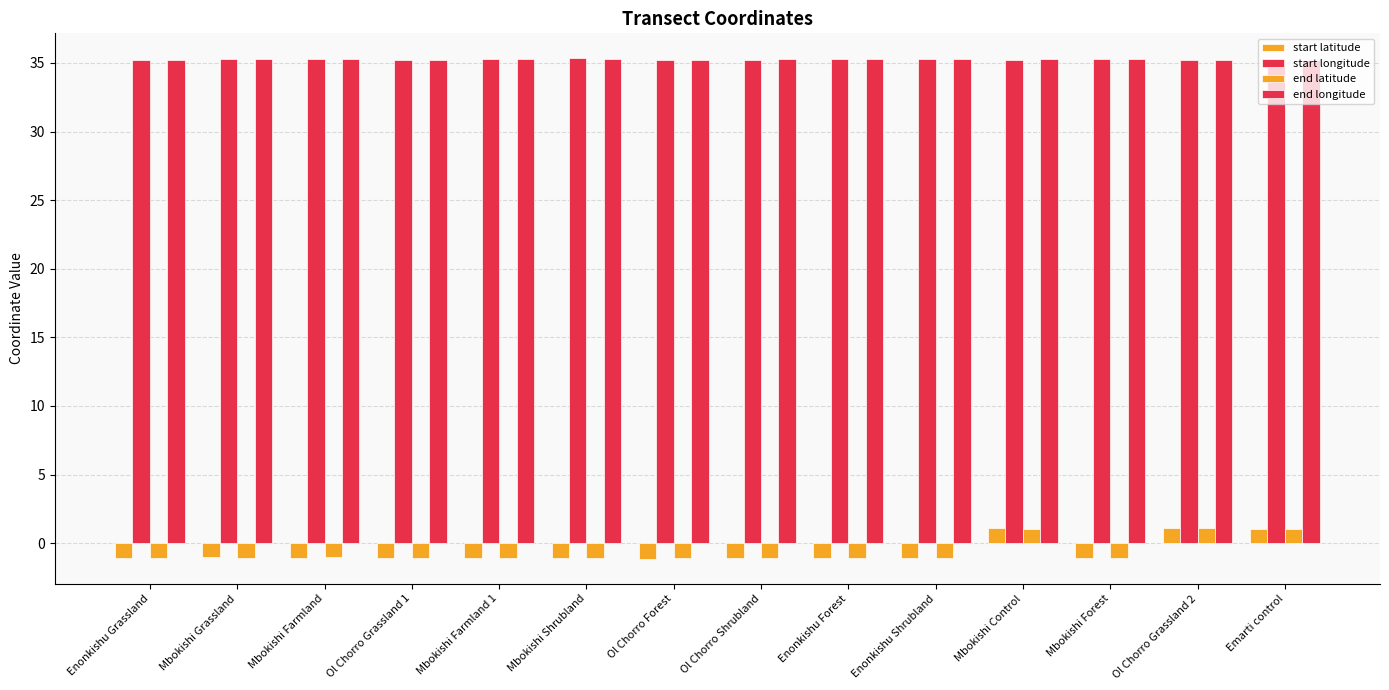

True or false: start longitude has a value of 35.2 at Ol Chorro Grassland 2.

True